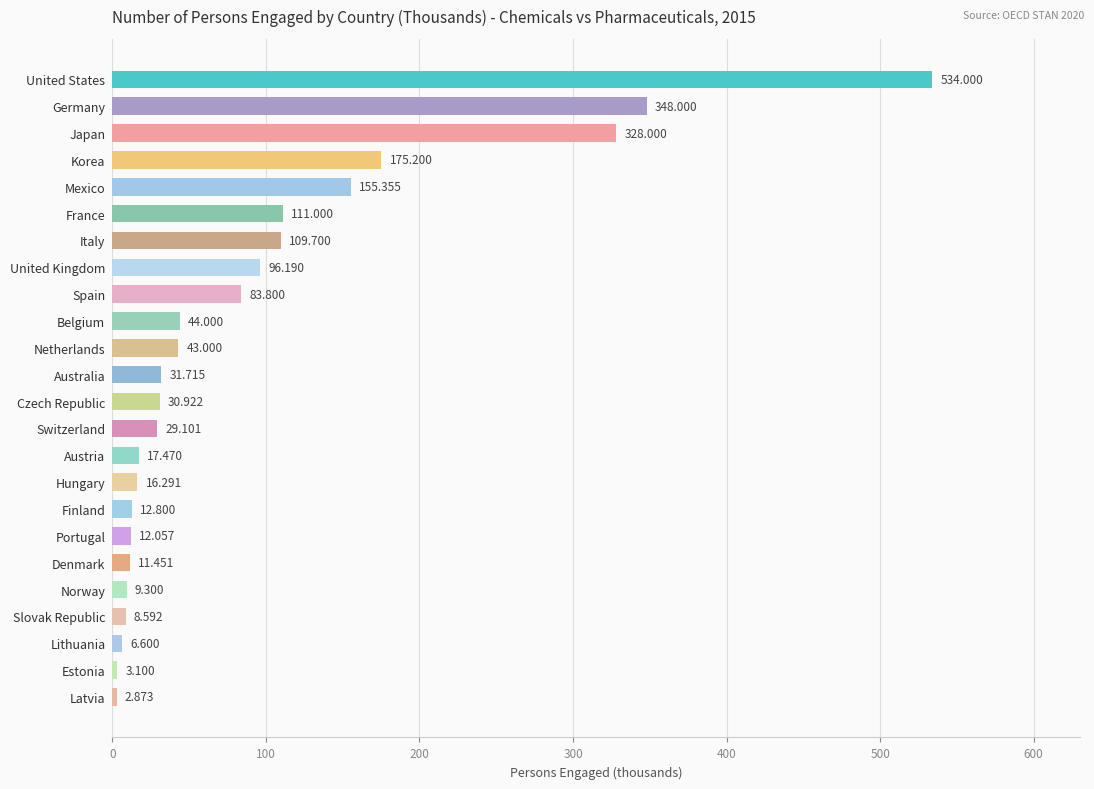

What is the average value?

92.5